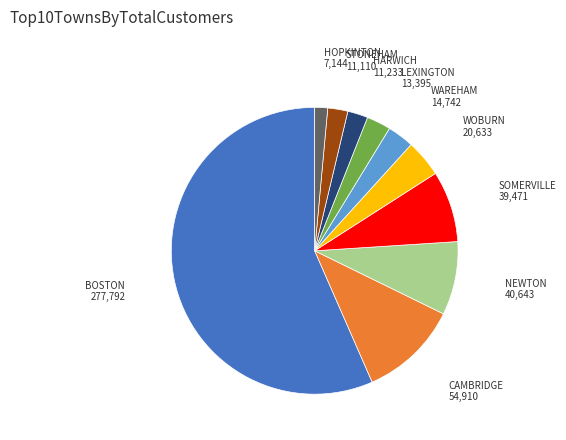

Is there a majority slice in this chart?

Yes